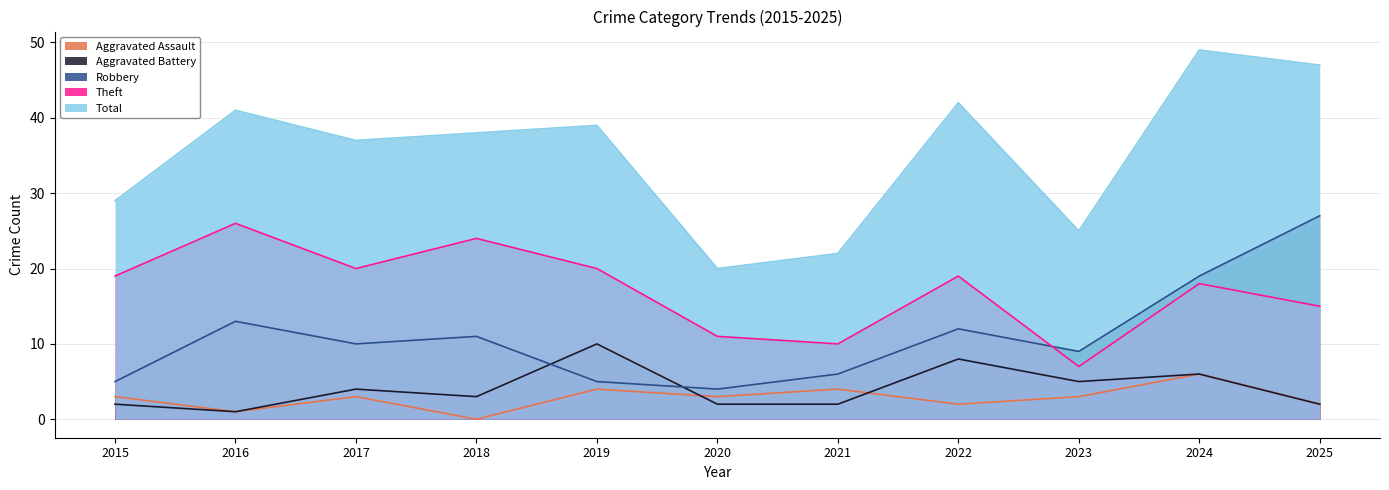

Between 2015 and 2016, which series saw the biggest shift?

Total